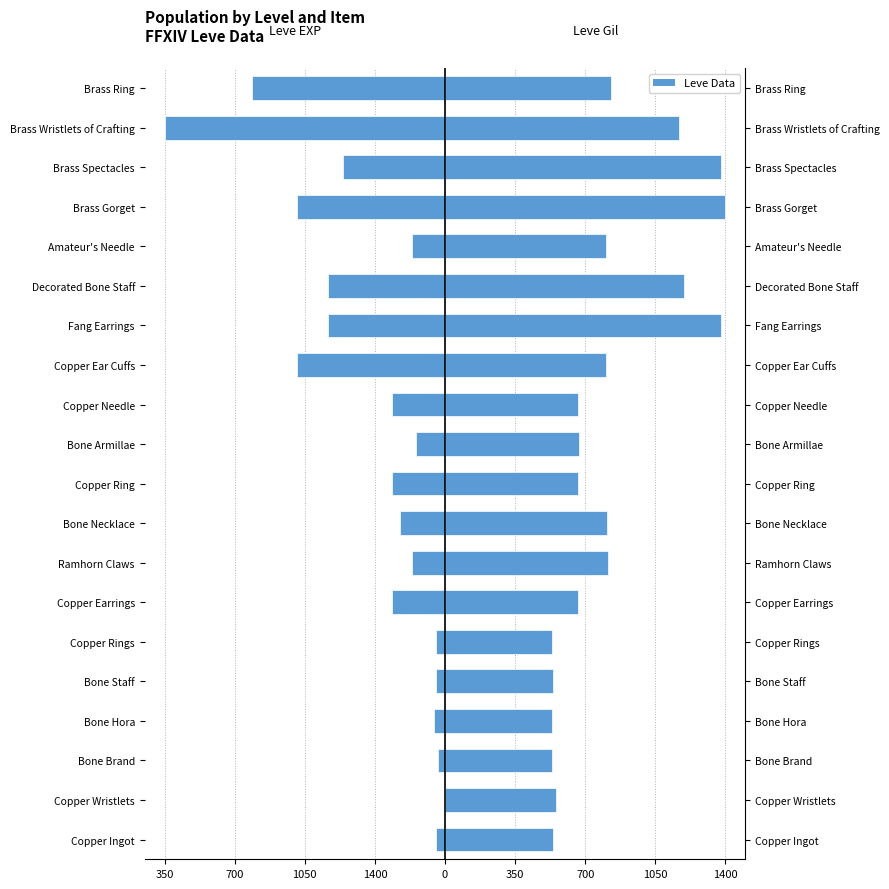

Which series has the largest total across all categories?

Leve Gil